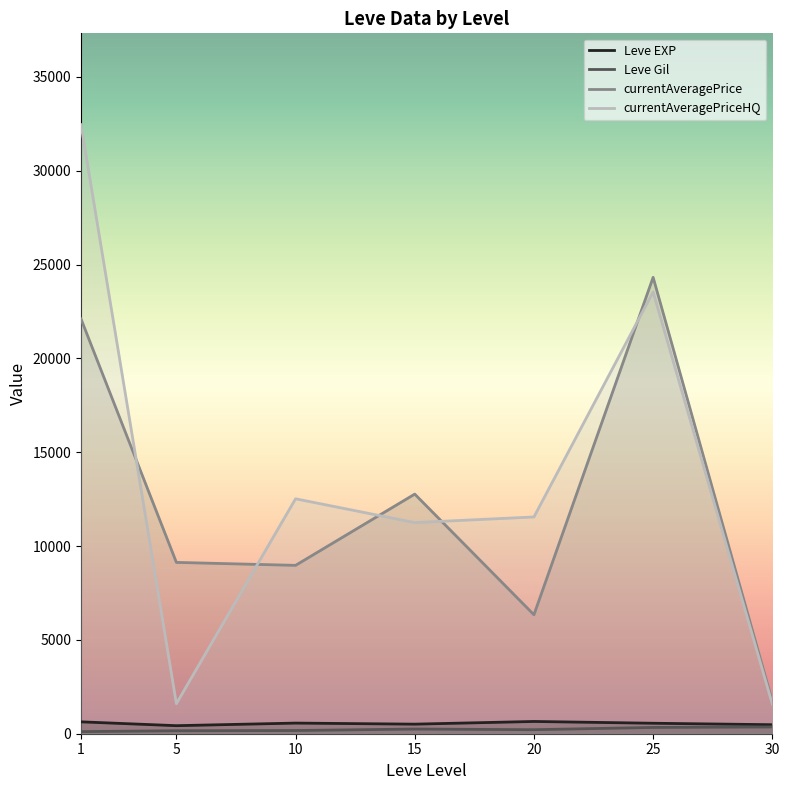

At 30, list the series in order from smallest to largest.

Leve Gil, Leve EXP, currentAveragePriceHQ, currentAveragePrice